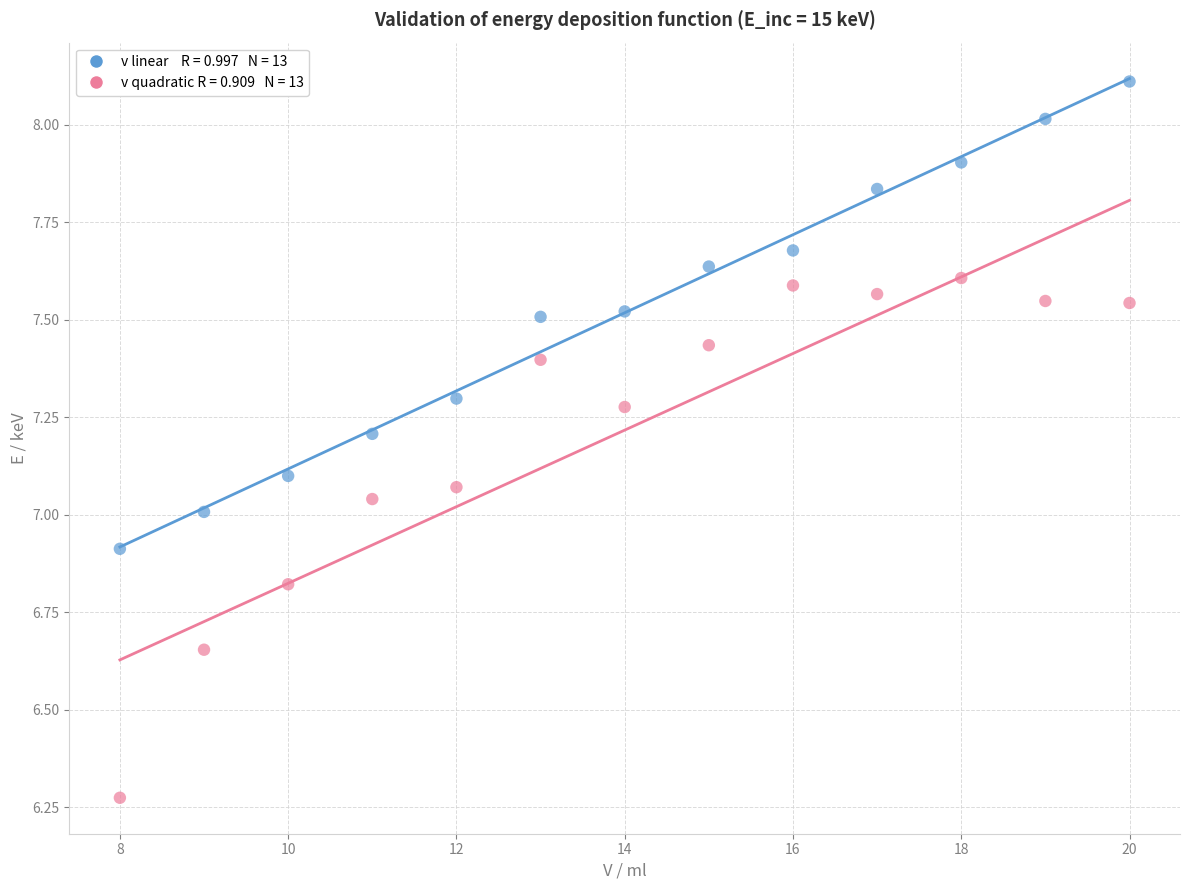

Across all data points, what is the range of X values (max minus min)?

12.0